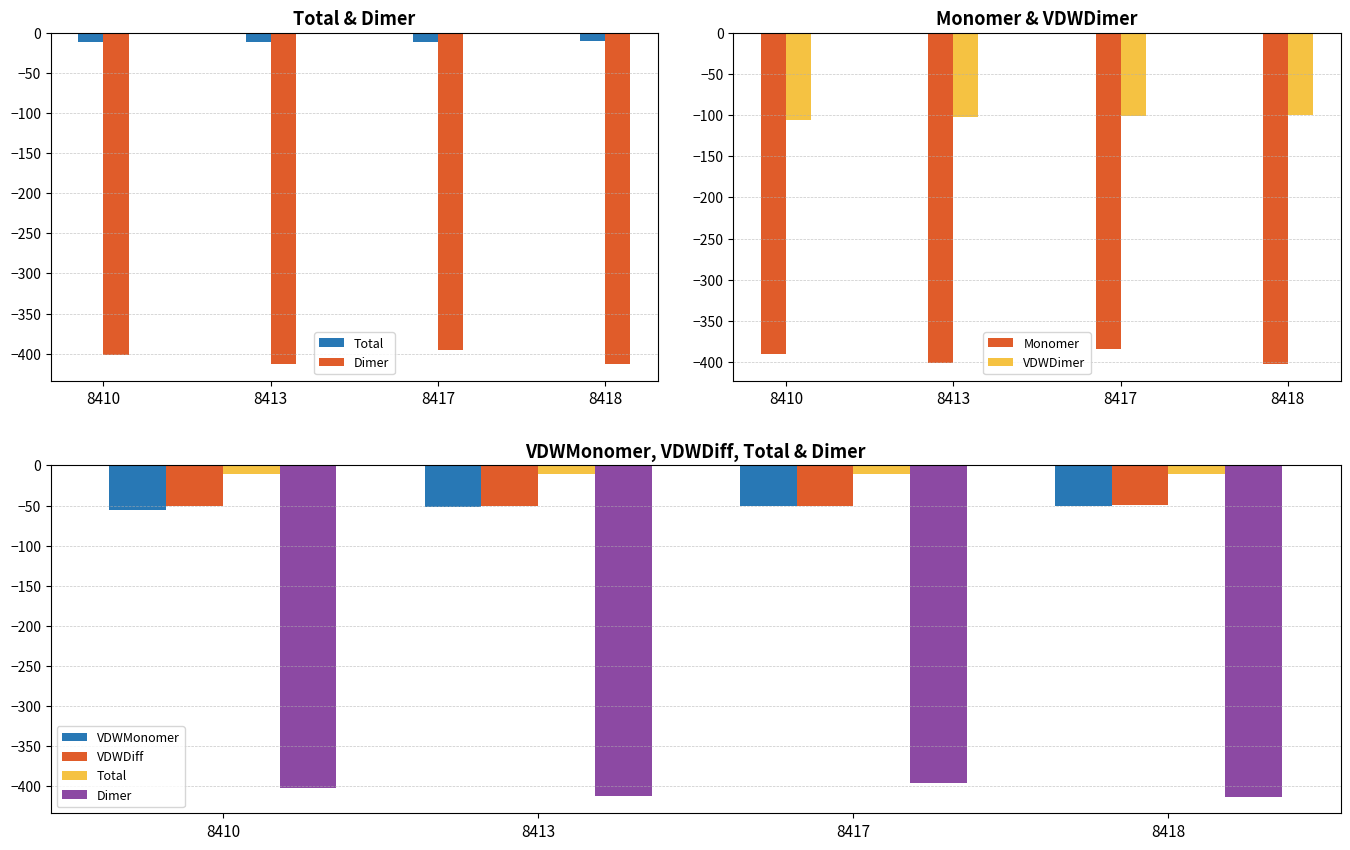

At which label does Dimer first exceed -401?

8417